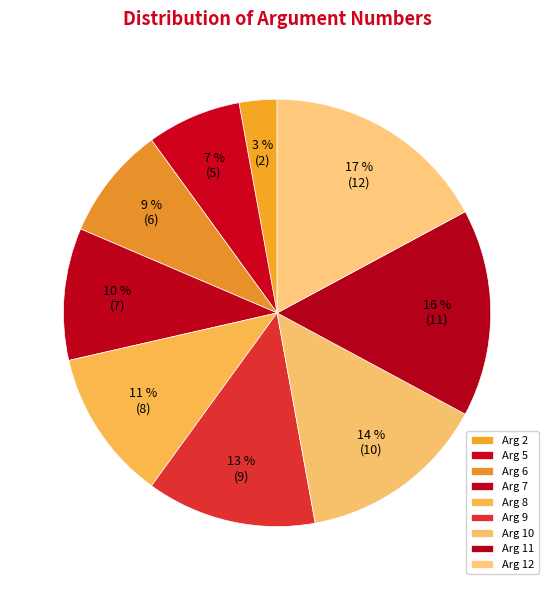

Between Arg 2 and Arg 6, which is larger?

Arg 6